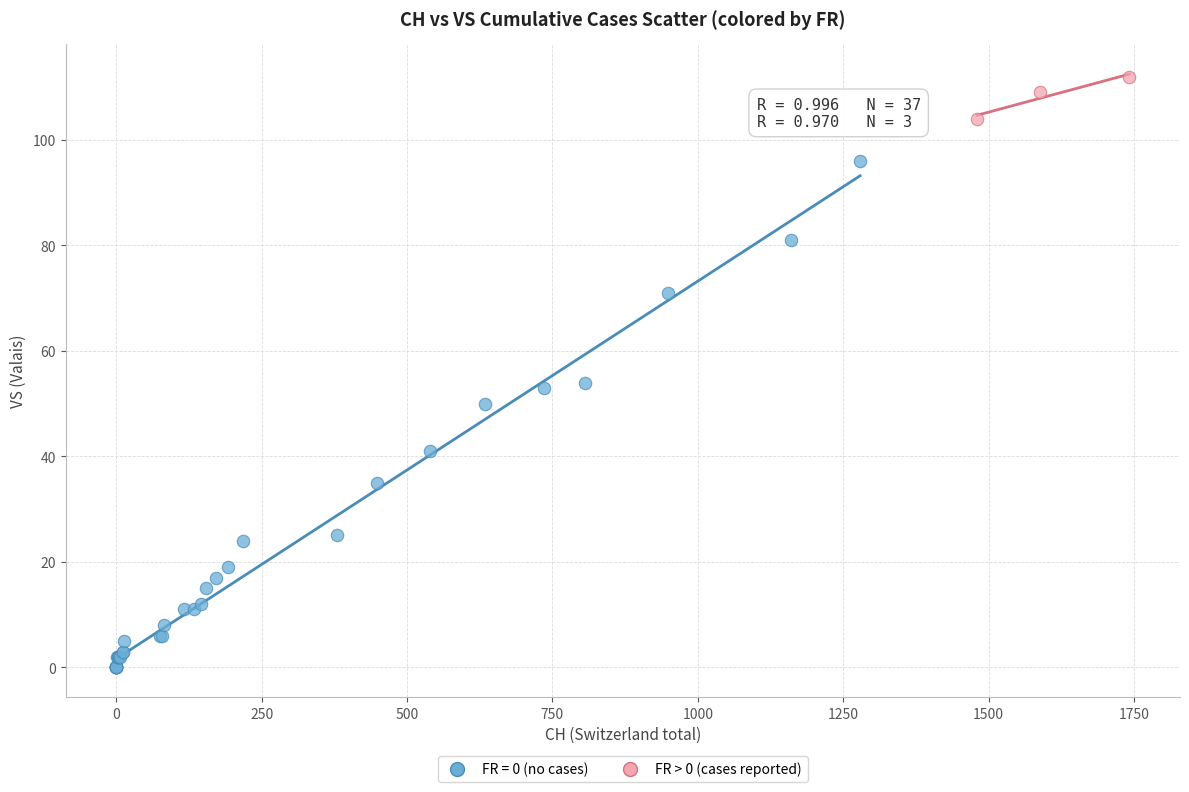

Which series contains the lowest Y value?

FR = 0 (no cases)